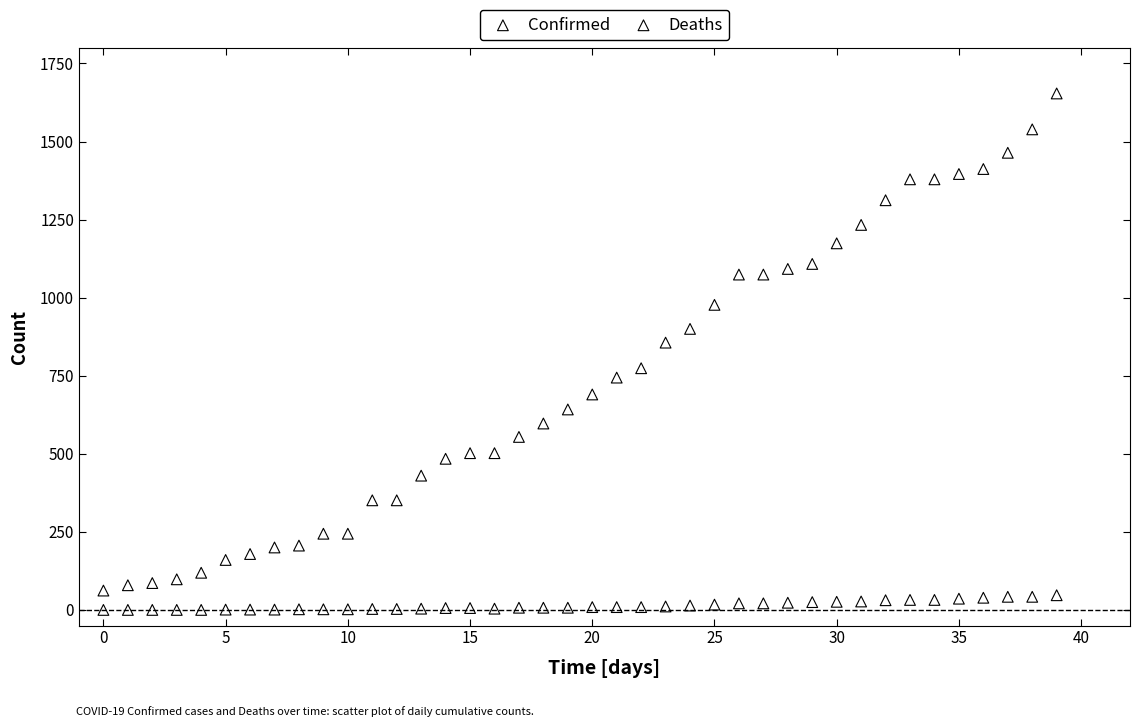

Which series has the widest spread of Y values?

Confirmed